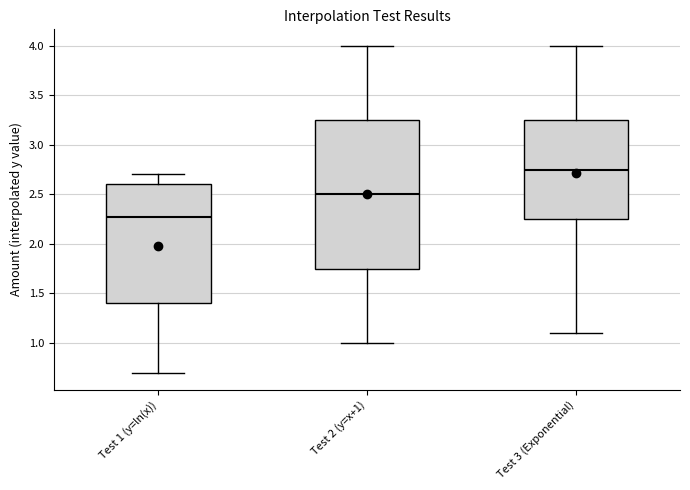

Reading left to right, transcribe this box plot: for each box, give where its median line is, the range the box spans, and where its two whiskers end, as read against the y-axis. The values are not printed on the chart, so give them approximately, as read against the axis.

Test 1 (y=ln(x)): median 2.25, box 1.40 to 2.60, whiskers 0.70 to 2.70
Test 2 (y=x+1): median 2.50, box 1.75 to 3.25, whiskers 1.00 to 4.00
Test 3 (Exponential): median 2.75, box 2.25 to 3.25, whiskers 1.10 to 4.00